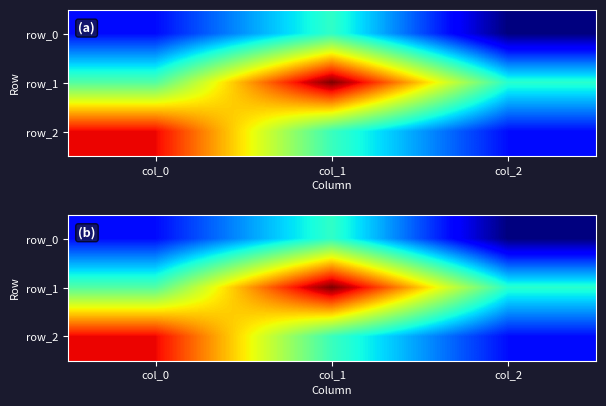

What is the greatest value displayed?

1.0